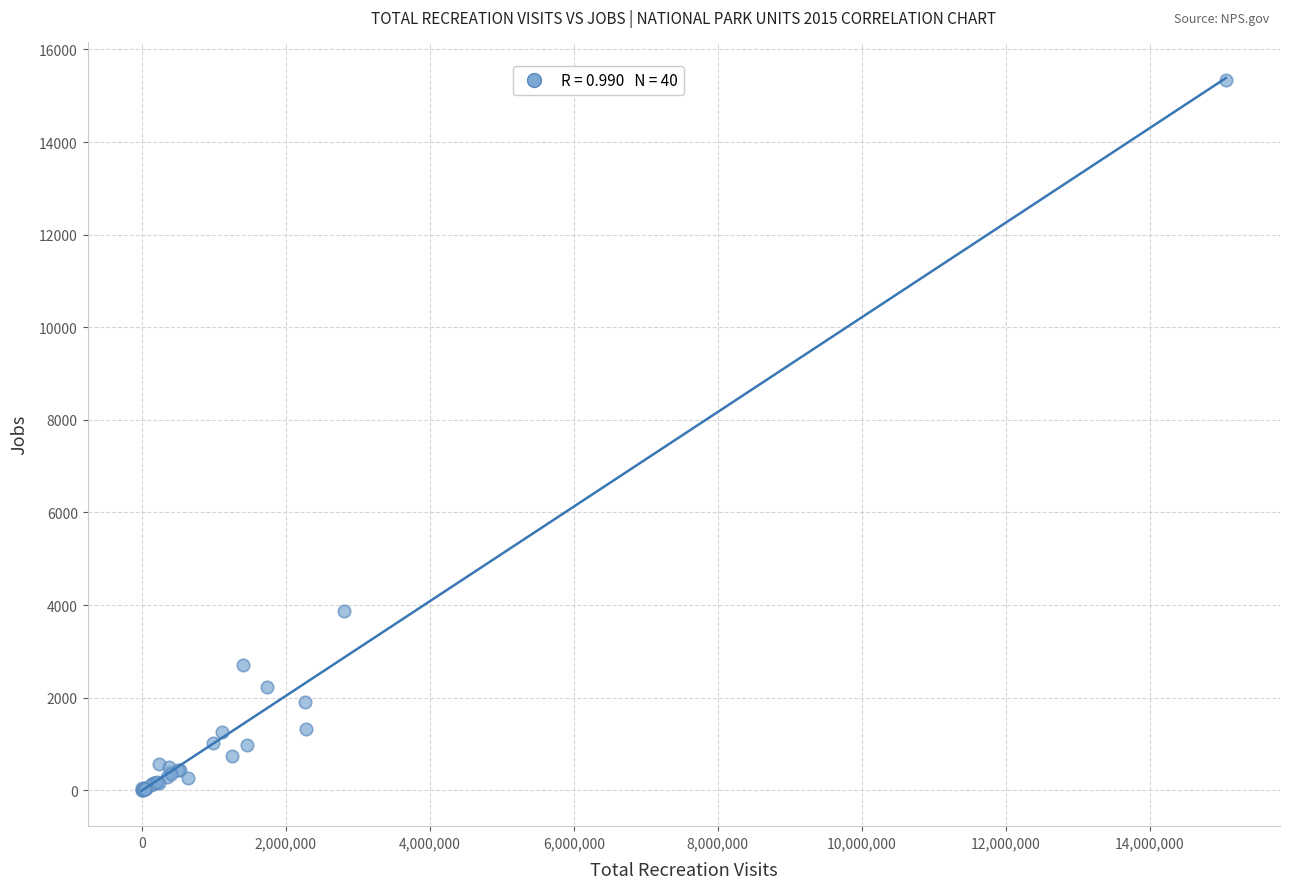

What Y value in the scatter plot is closest to 7668?

3878